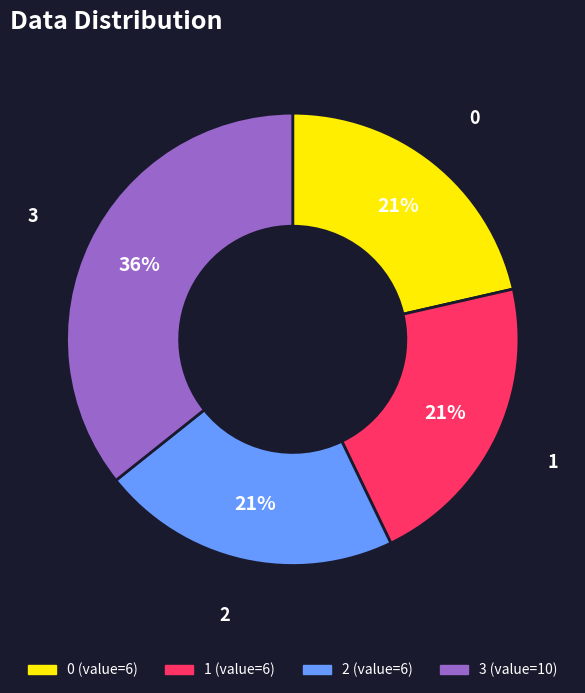

Count the number of slices in the pie.

4